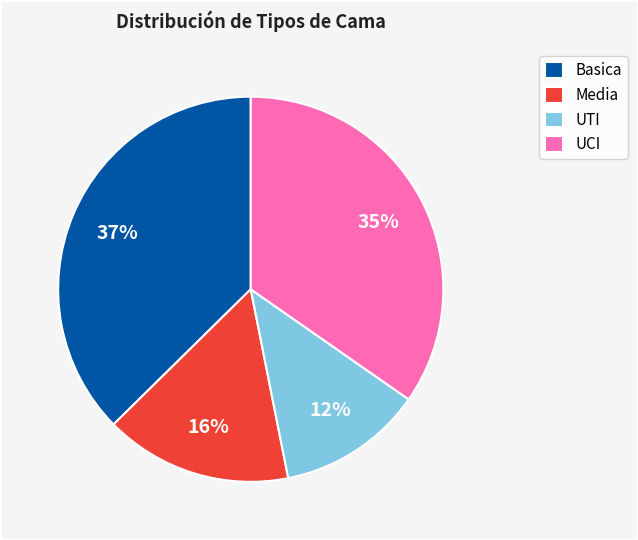

How many slices are in this pie chart?

4